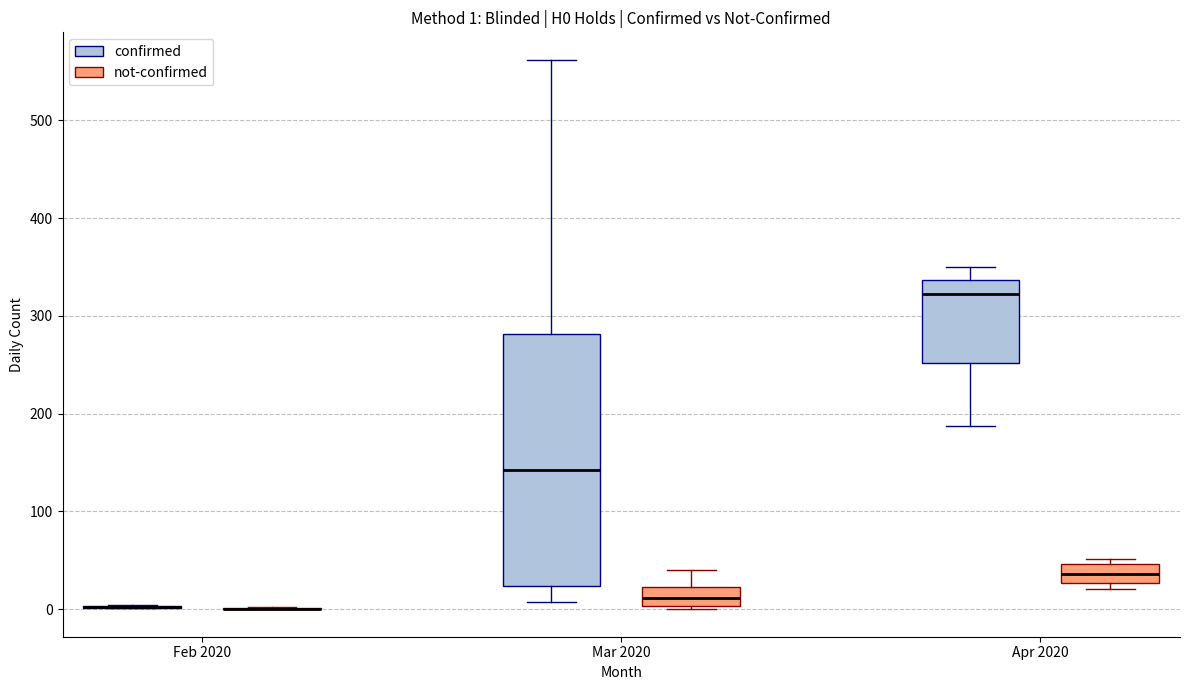

Comparing the boxes themselves (not the whiskers), which one is the tallest?

Mar 2020 (confirmed)